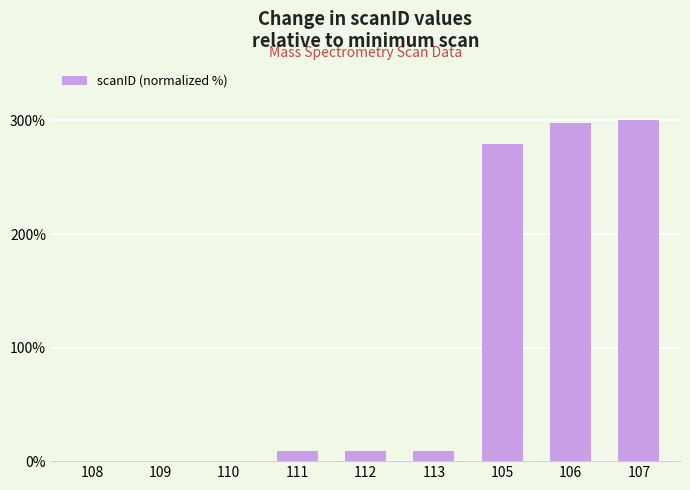

What is the greatest value displayed?

300.0